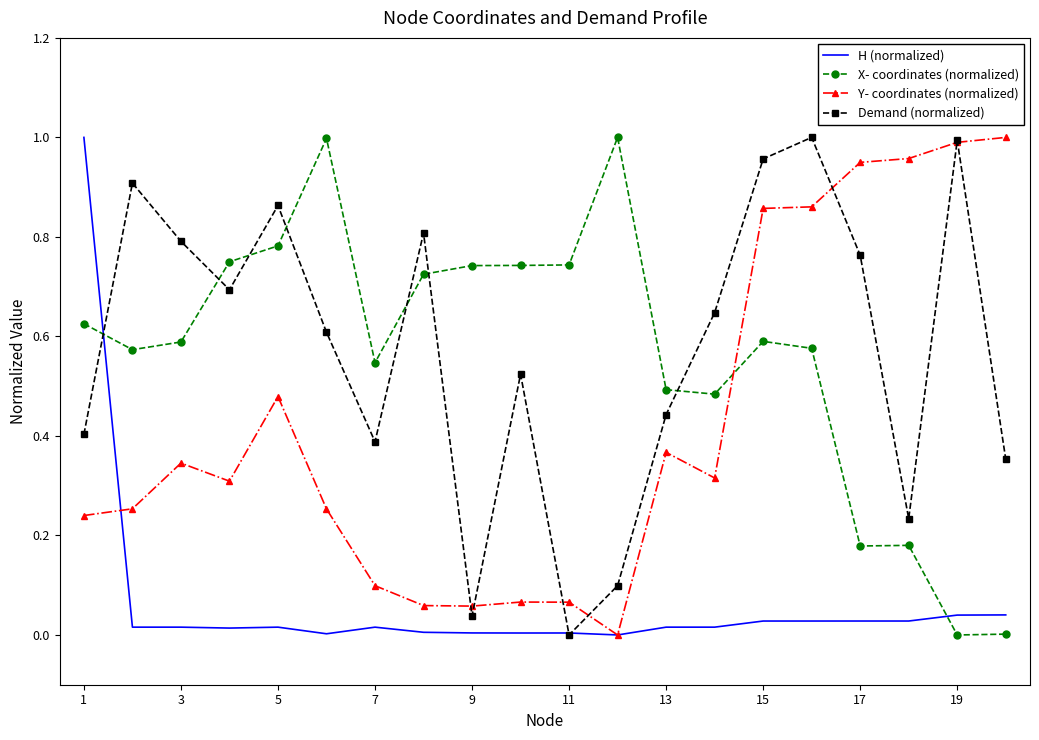

True or false: Demand (normalized) and X- coordinates (normalized) cross at least once.

True